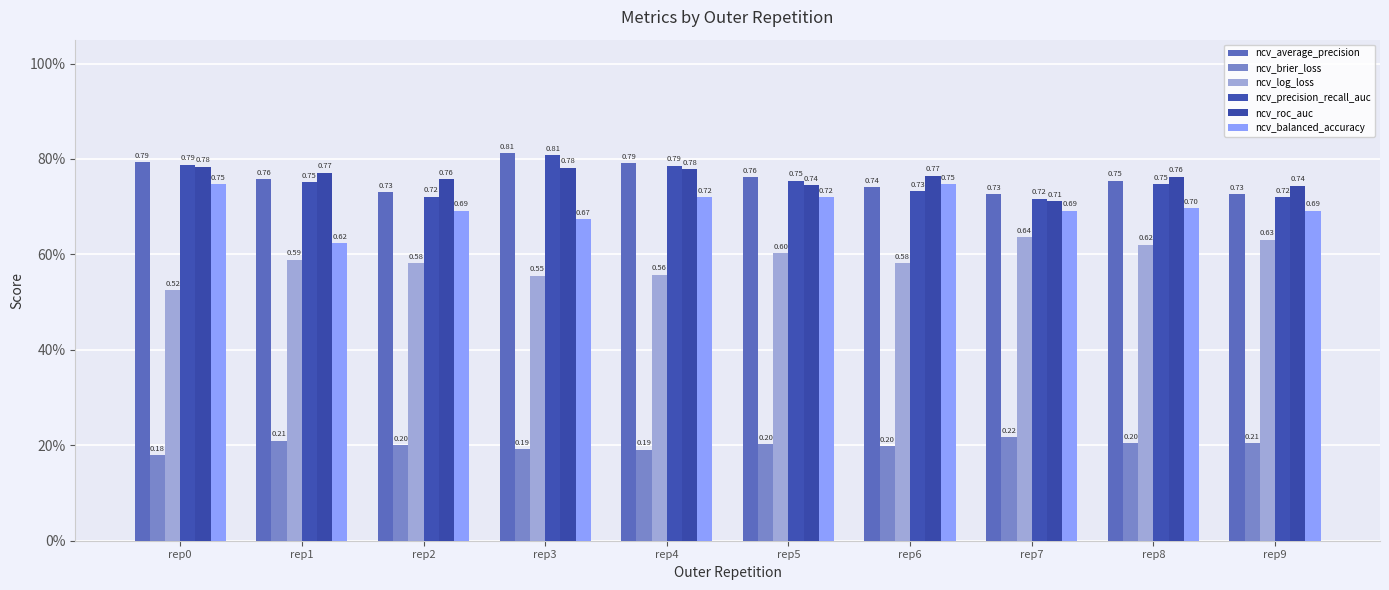

Rank the categories by ncv_roc_auc value from lowest to highest.

rep7, rep9, rep5, rep2, rep8, rep6, rep1, rep4, rep3, rep0